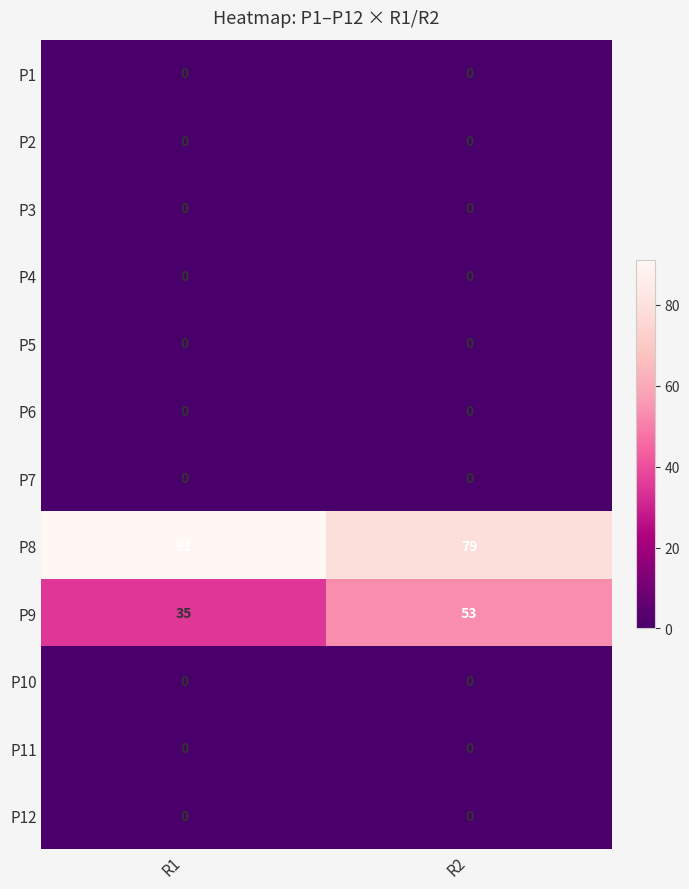

Which series has the widest spread of values?

P9